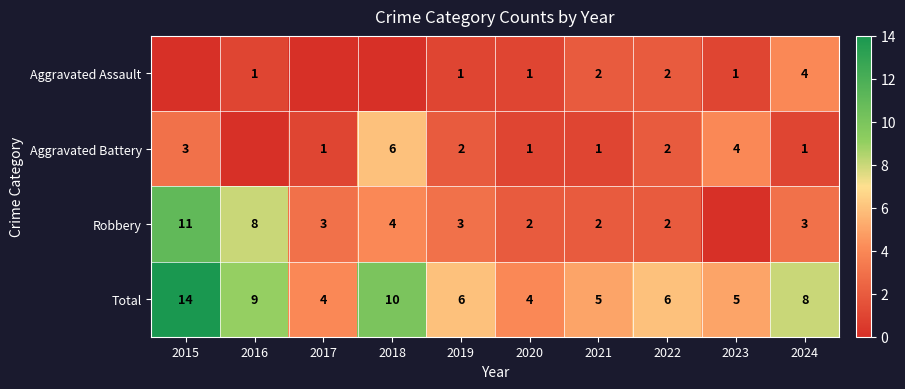

At which label is Total closest to 9?

2016